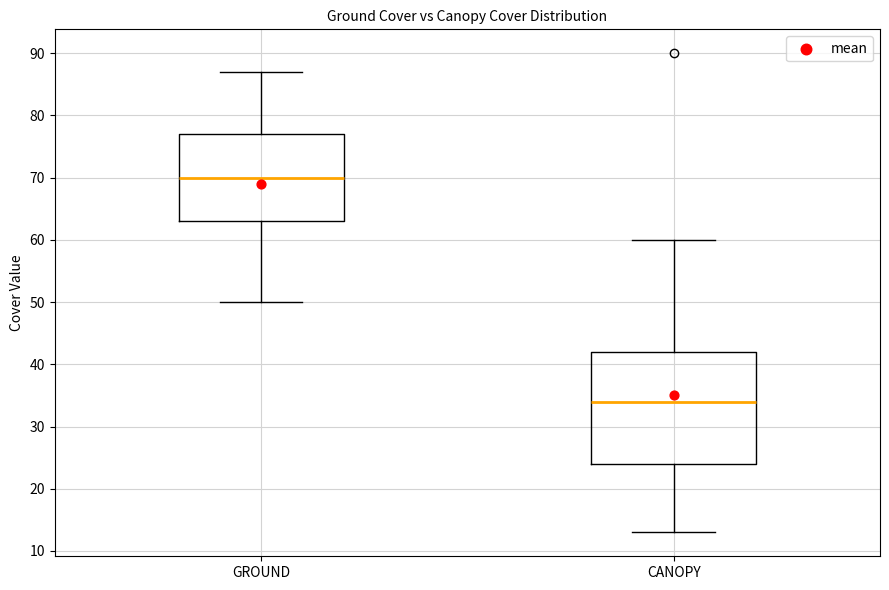

Which box is the tallest, from its lower edge to its upper edge?

CANOPY